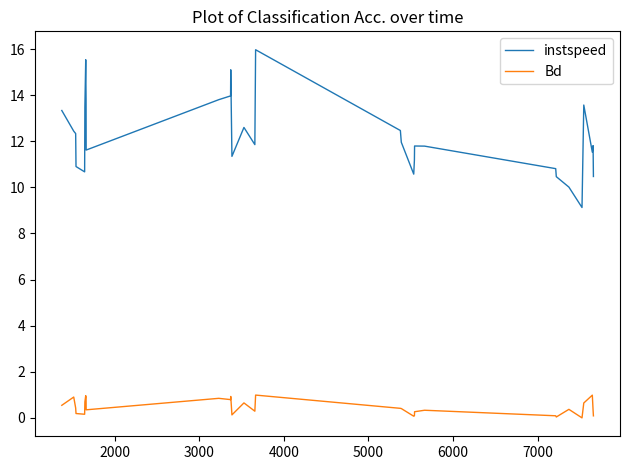

True or false: Bd and instspeed intersect in this chart.

False